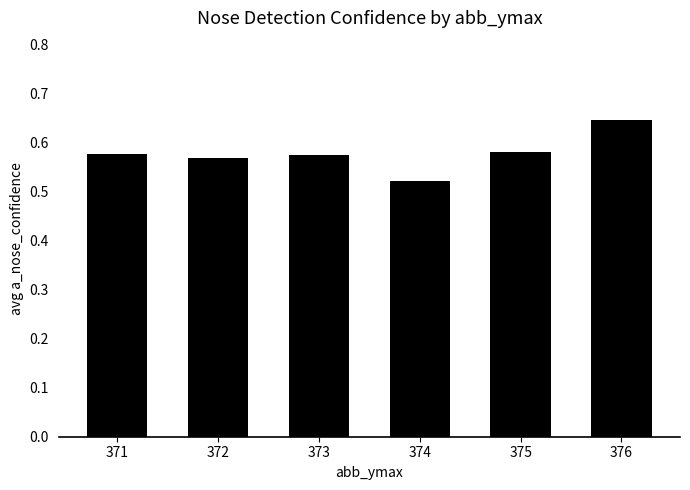

The value at 372 is 0.4. True or false?

False